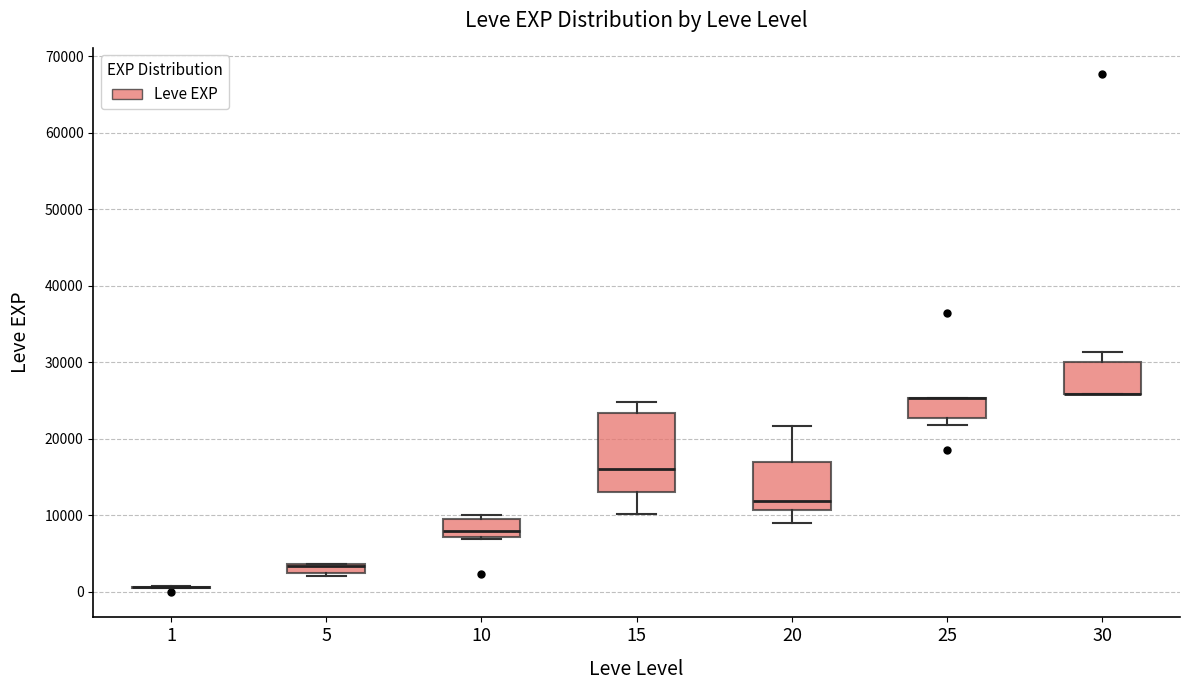

Where is the lower edge of the box at x = 25 on the y-axis? The values are not printed on the chart, so give them approximately, as read against the axis.

23000